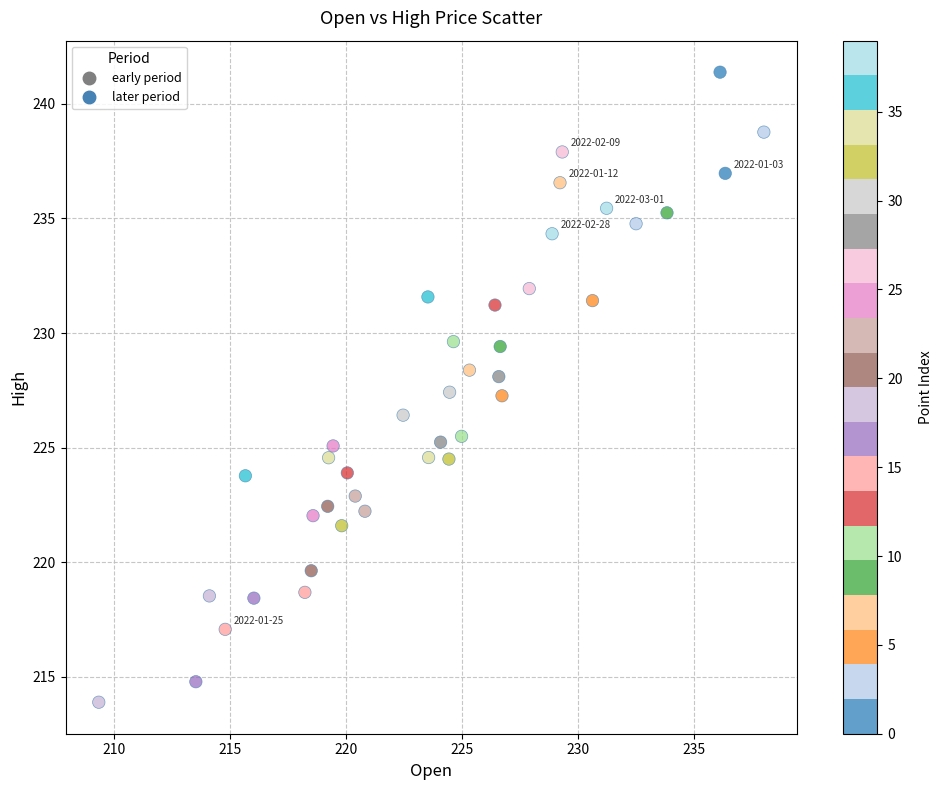

What is the range of Y values (max minus min)?

27.5